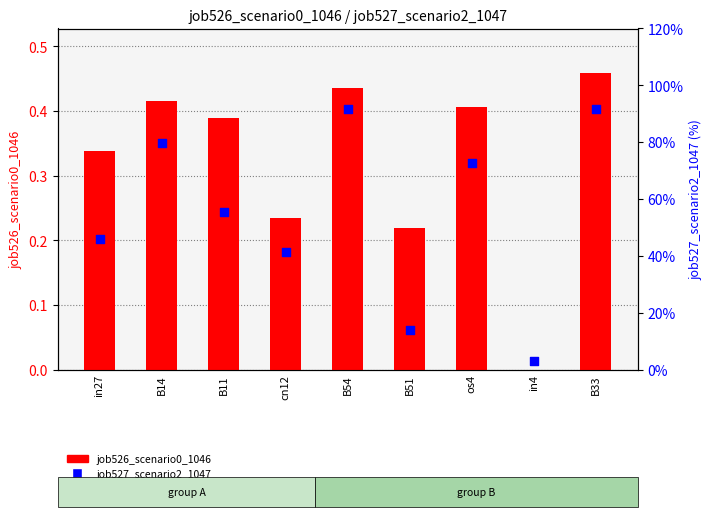

Which series reaches the minimum Y coordinate?

job526_scenario0_1046